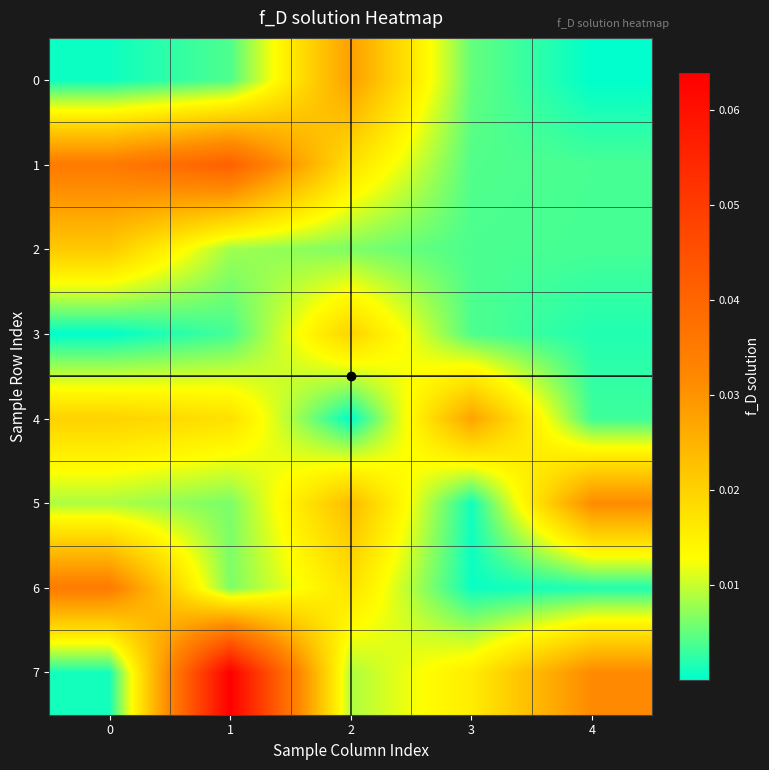

Reading right to left, transcribe all the data shown in this chart.

0: 4=0.0	3=0.0	2=0.0	1=0.0	0=0.0
1: 4=0.0	3=0.0	2=0.0	1=0.0	0=0.0
2: 4=0.0	3=0.0	2=0.0	1=0.0	0=0.0
3: 4=0.0	3=0.0	2=0.0	1=0.0	0=0.0
4: 4=0.0	3=0.0	2=0.0	1=0.0	0=0.0
5: 4=0.0	3=0.0	2=0.0	1=0.0	0=0.0
6: 4=0.0	3=0.0	2=0.0	1=0.0	0=0.0
7: 4=0.0	3=0.0	2=0.0	1=0.1	0=0.0